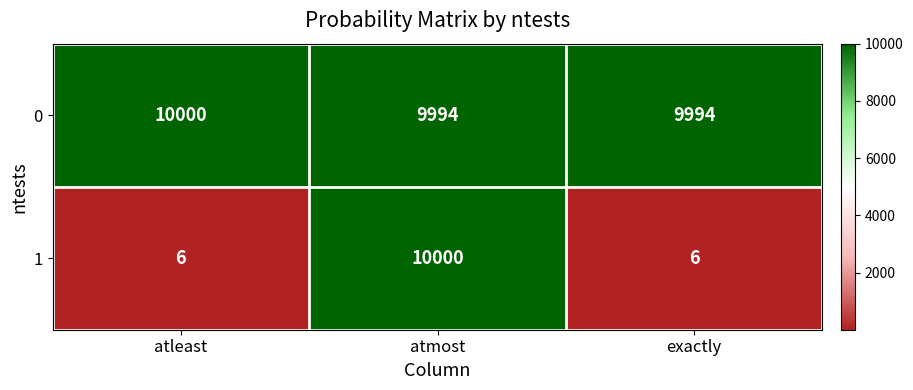

Reading right to left, what are all the values shown in this chart?

0: exactly=9994	atmost=9994	atleast=10000
1: exactly=6	atmost=10000	atleast=6